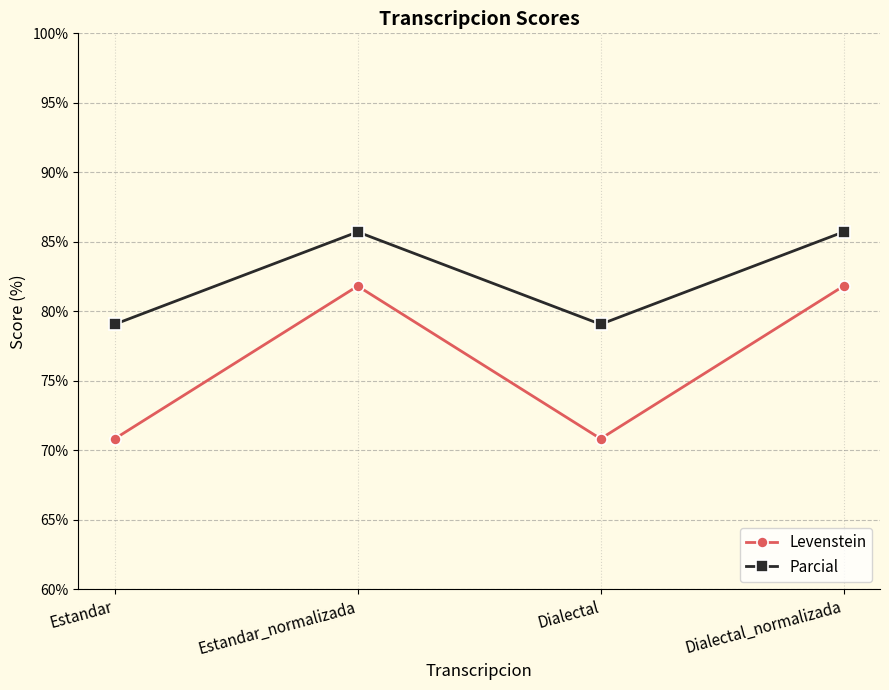

What is the difference between the maximum and second lowest values in the Levenstein series?

11.0